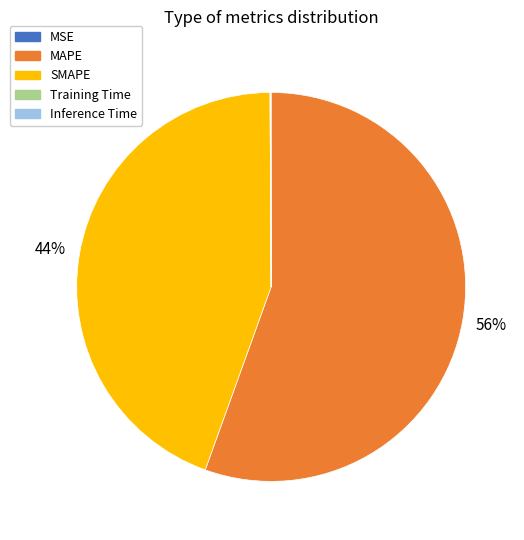

Does any single category account for the majority?

Yes